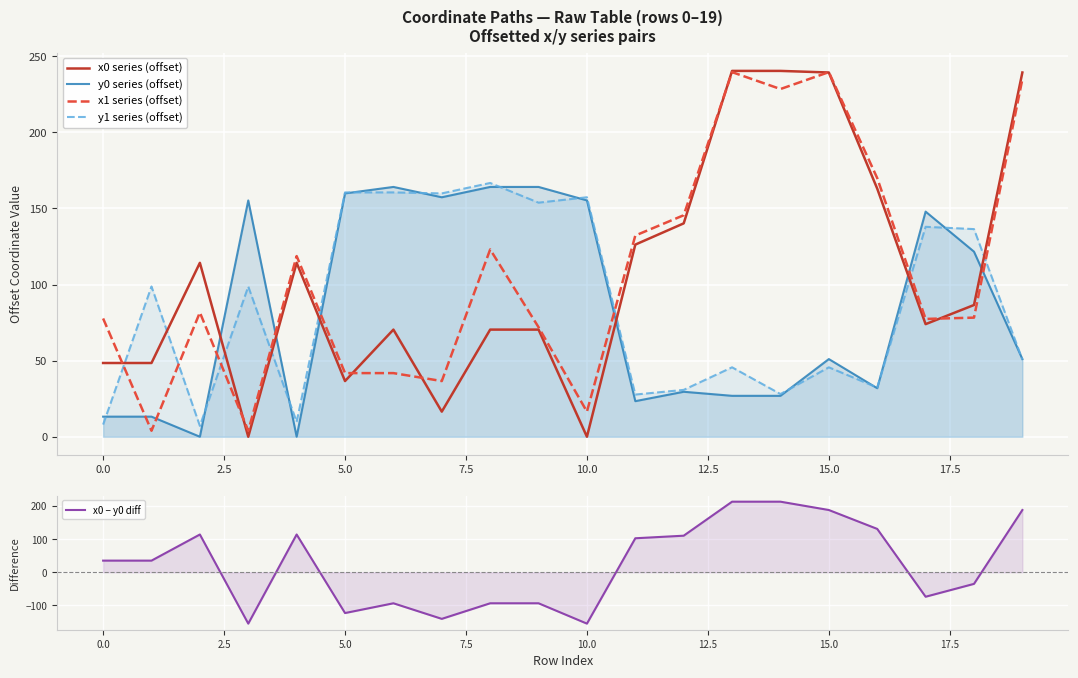

How many intersections are there between y1 series (offset) and x0 series (offset)?

8